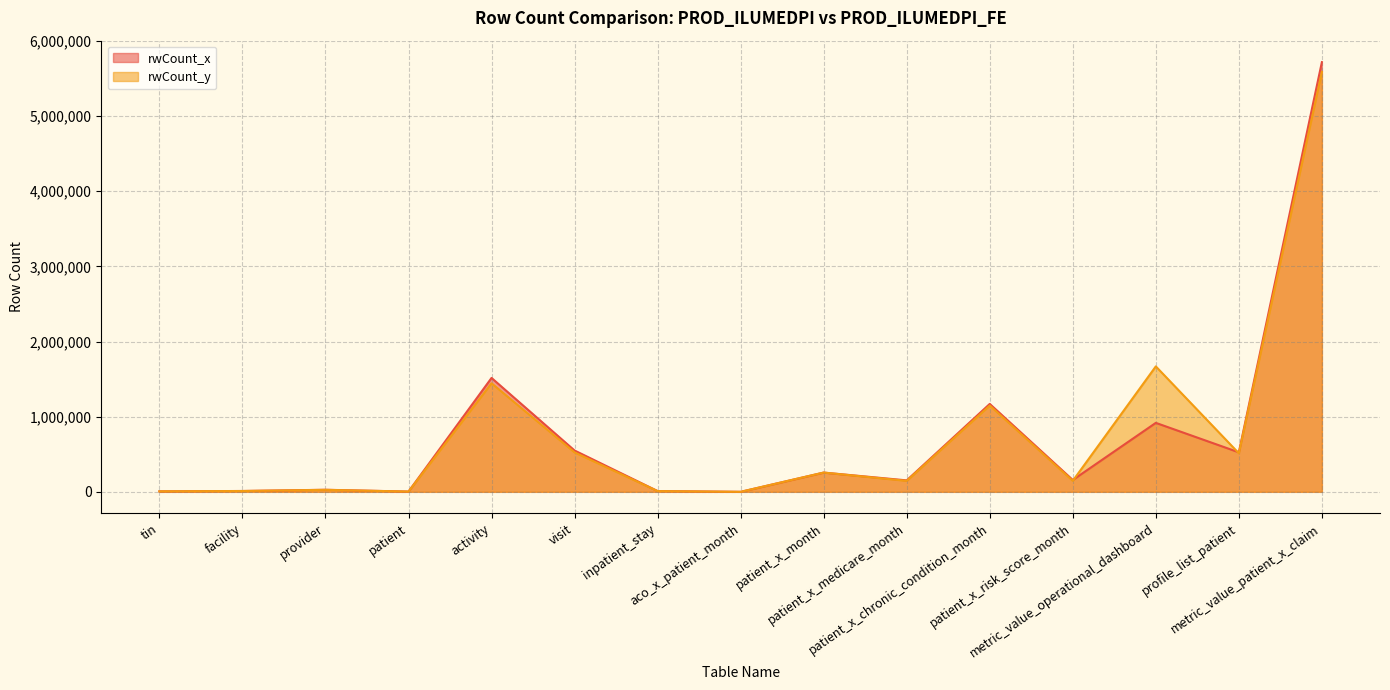

What is the label of the 4th point from the left?

patient